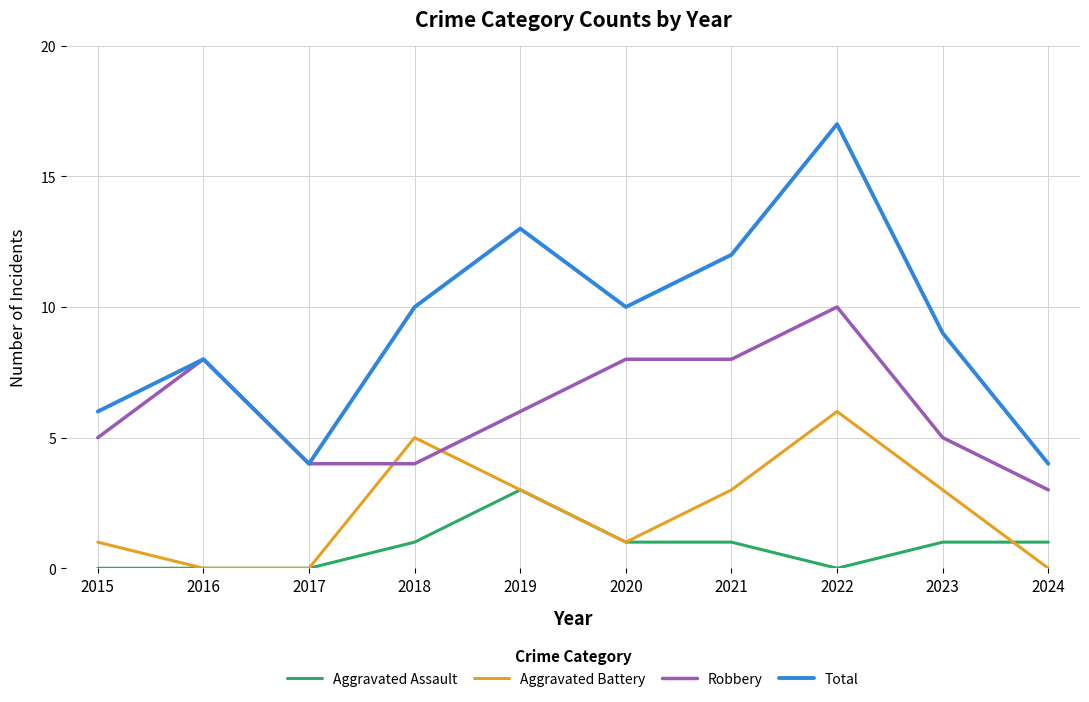

At which category is the sum across all series the highest?

2022